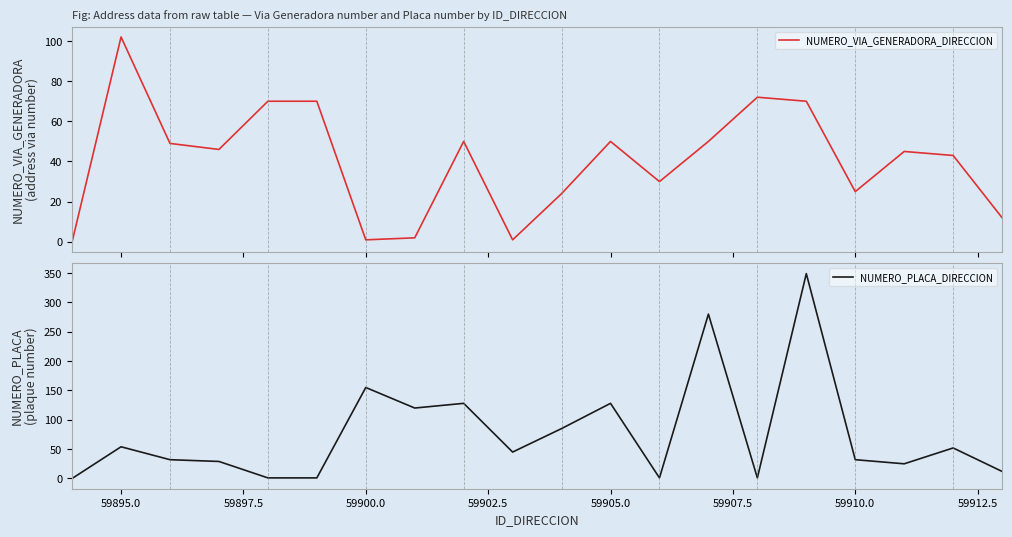

True or false: NUMERO_PLACA_DIRECCION and NUMERO_VIA_GENERADORA_DIRECCION intersect in this chart.

True